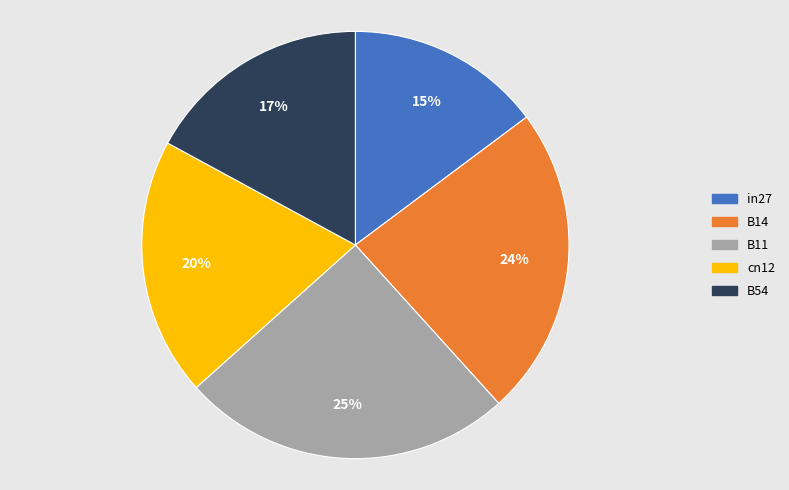

Combined, do B11 and B14 account for over 50%?

No